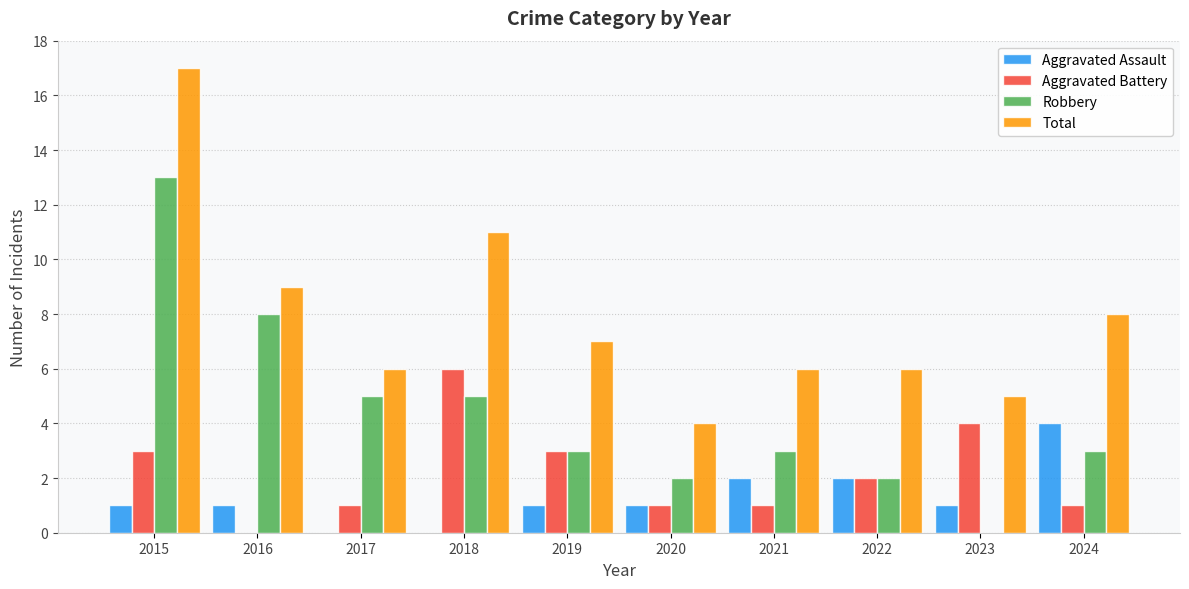

How many groups of bars are there?

10